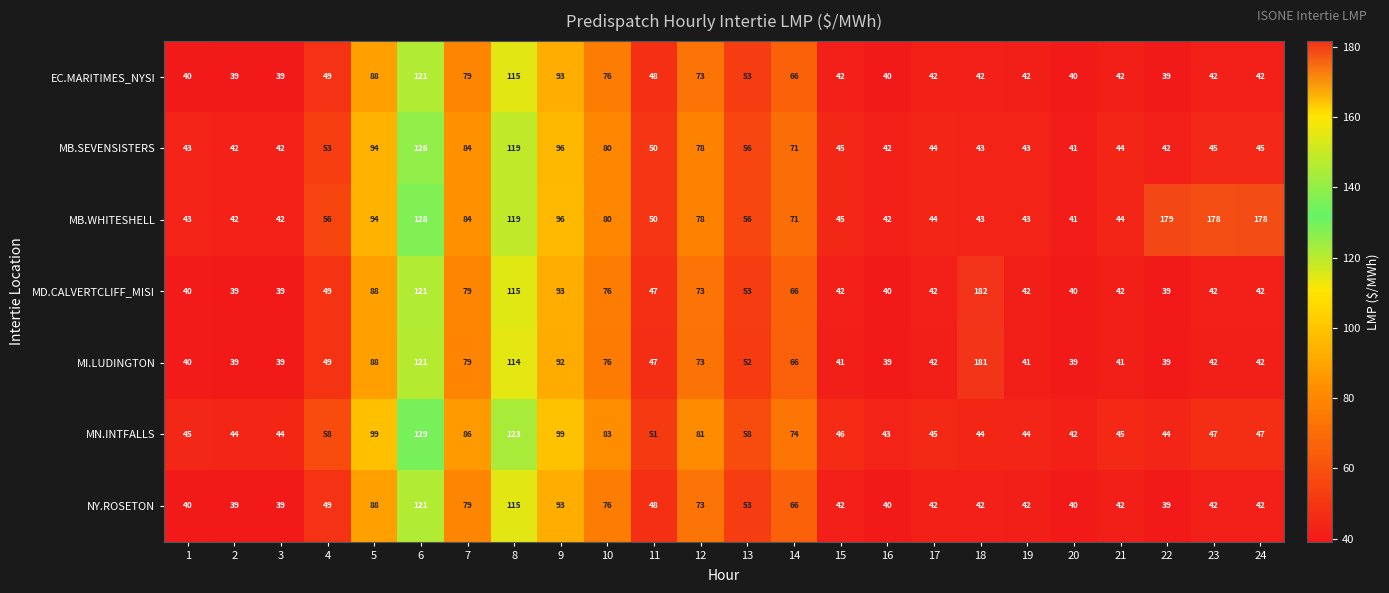

At which label does MN.INTFALLS first exceed 47?

4